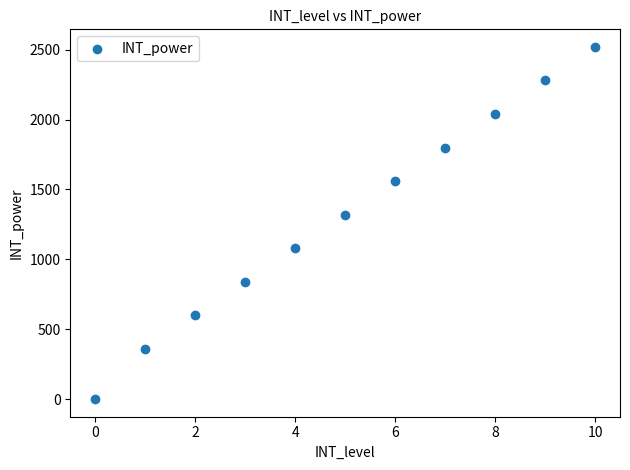

What Y value in the scatter plot is closest to 1260?

1320